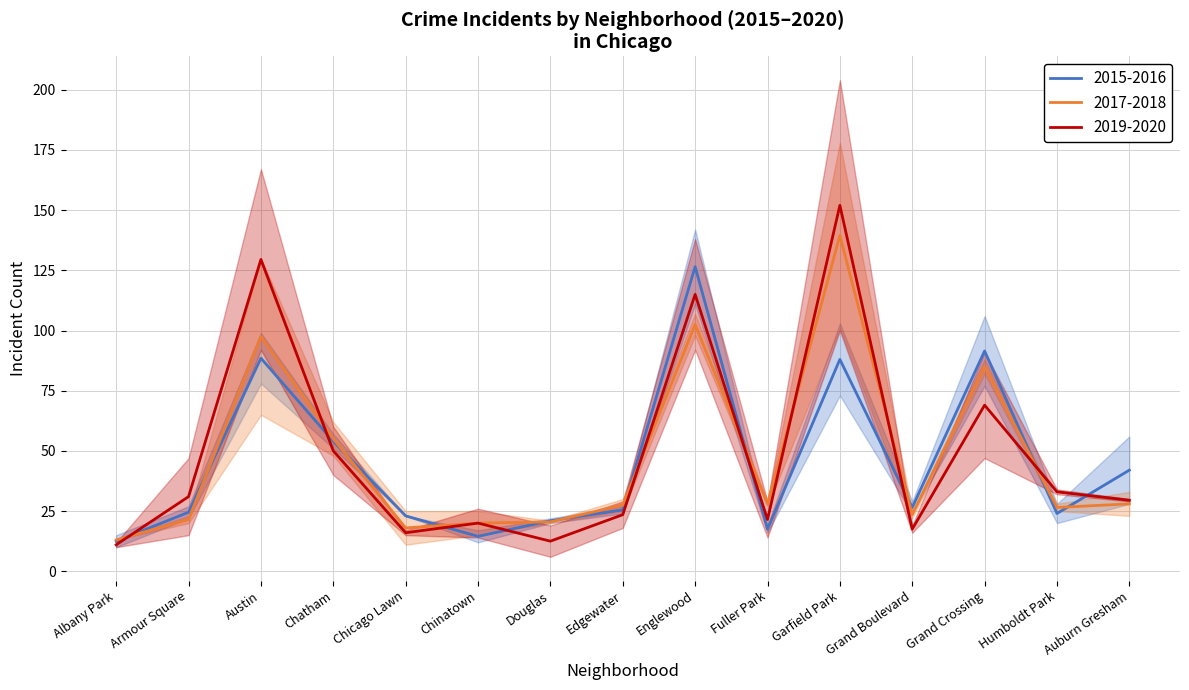

What is the label of the 14th point from the right?

Armour Square